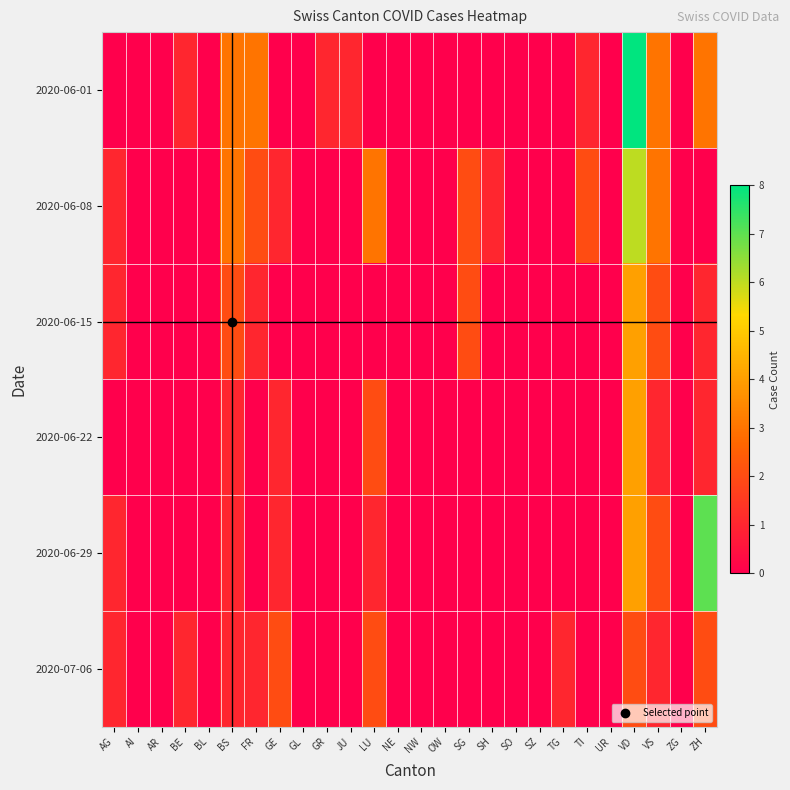

How many series are shown in this chart?

6